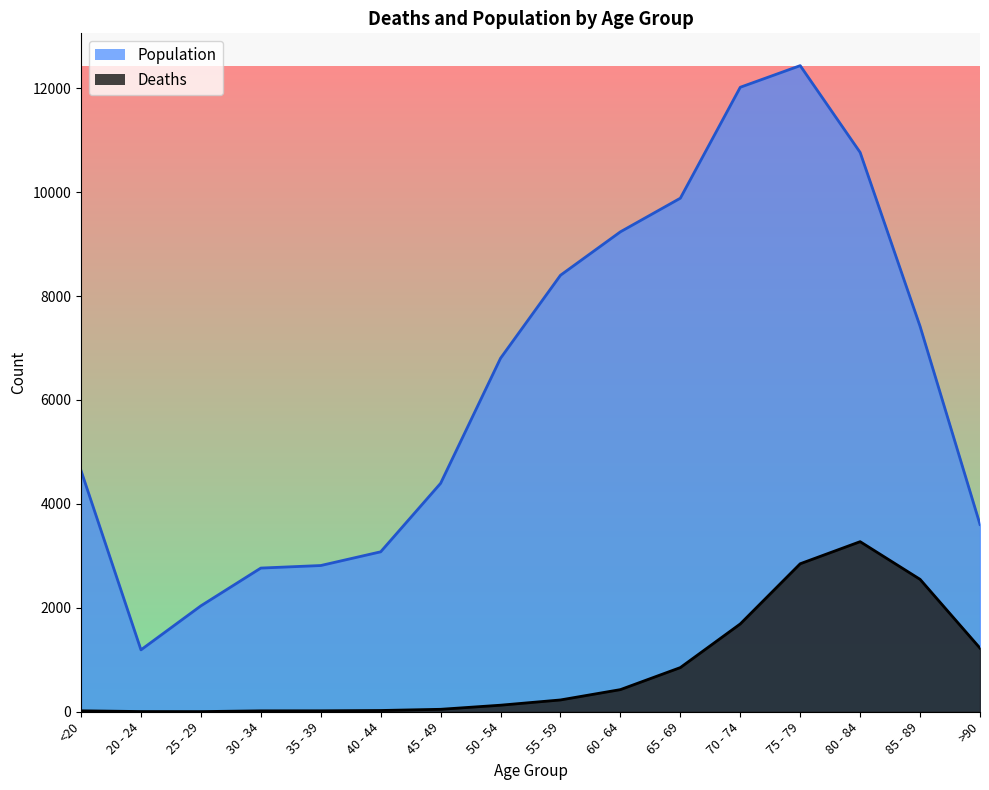

Reading left to right, transcribe all the data shown in this chart.

Deaths: <20=18	20 - 24=4	25 - 29=3	30 - 34=17	35 - 39=18	40 - 44=24	45 - 49=47	50 - 54=126	55 - 59=227	60 - 64=426	65 - 69=850	70 - 74=1690	75 - 79=2848	80 - 84=3273	85 - 89=2548	>90=1224
Population: <20=4641	20 - 24=1191	25 - 29=2038	30 - 34=2765	35 - 39=2814	40 - 44=3078	45 - 49=4396	50 - 54=6803	55 - 59=8400	60 - 64=9236	65 - 69=9883	70 - 74=12018	75 - 79=12434	80 - 84=10764	85 - 89=7417	>90=3604